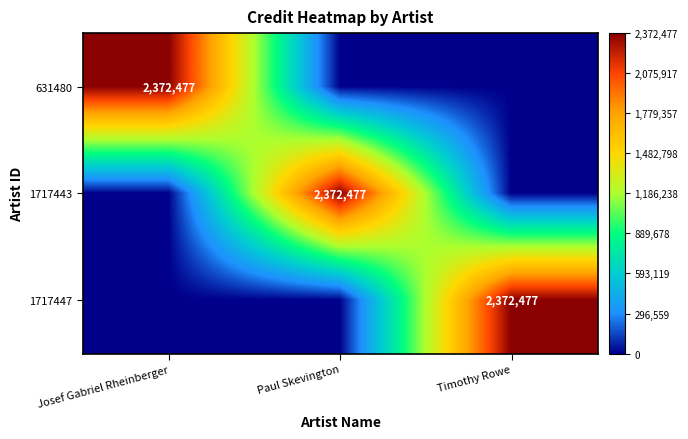

The 1717443 series shows 4056431 at Paul Skevington. True or false?

False